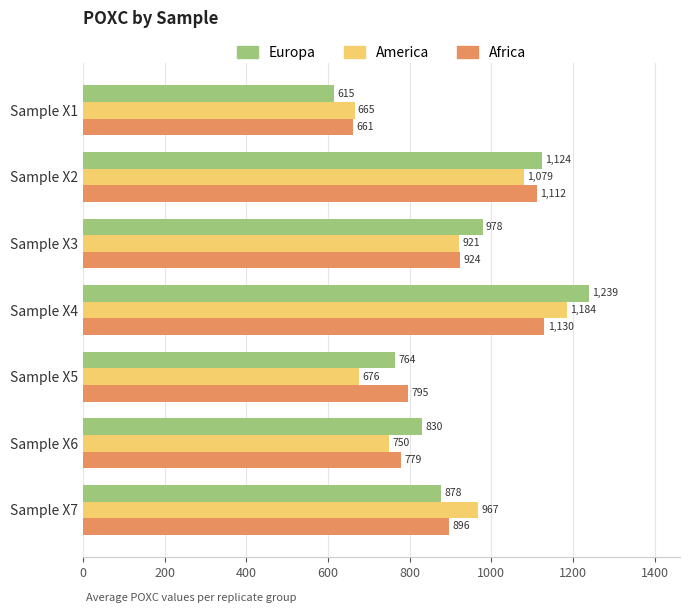

Between Sample X1 and Sample X2, which series saw the biggest shift?

Europa